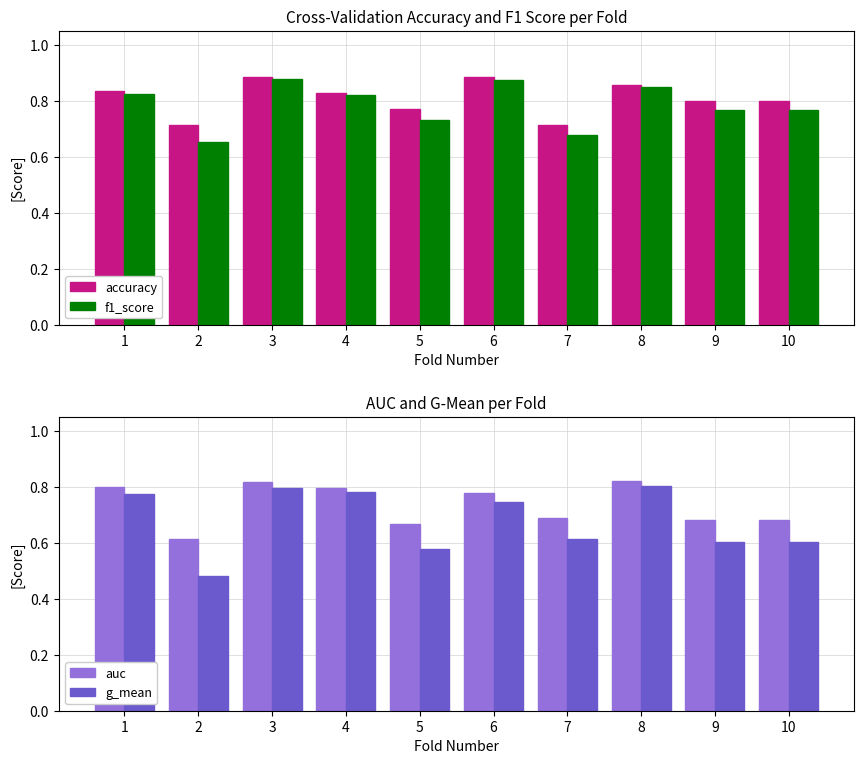

What is the difference between the maximum and minimum values in the g_mean series?

0.3